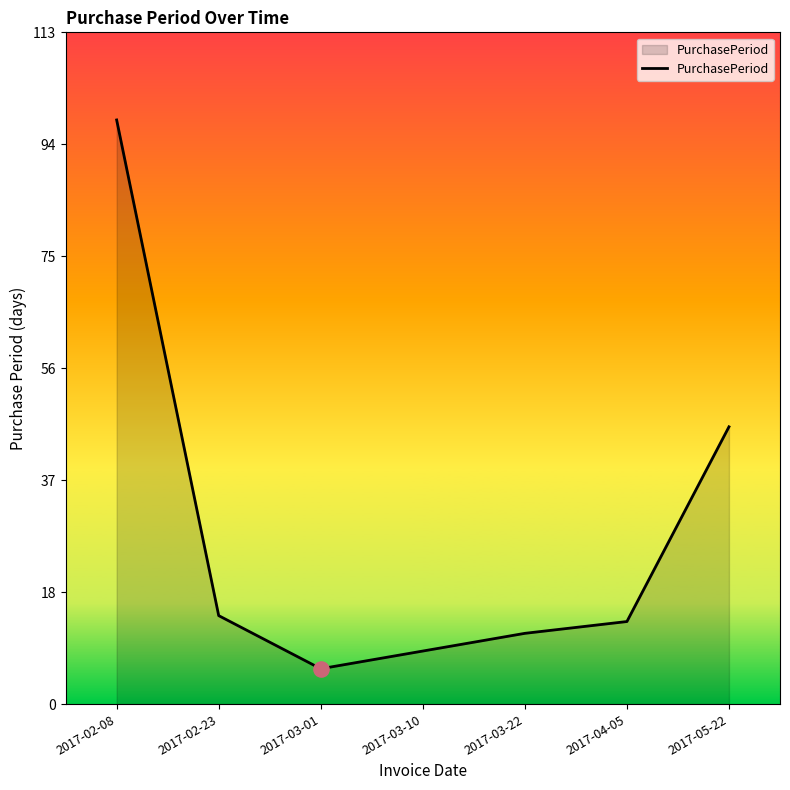

Which has a higher value, 2017-03-22 or 2017-02-08?

2017-02-08